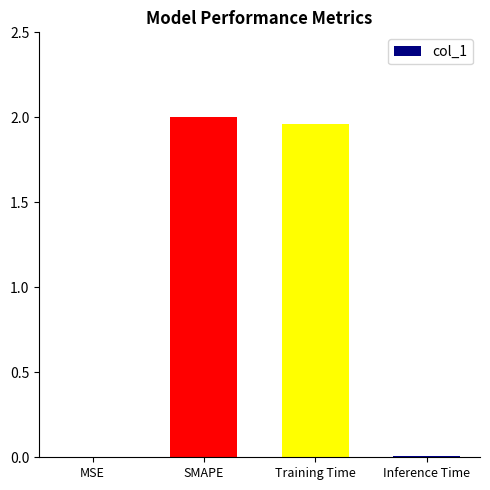

Approximately how many times larger is the value at Training Time compared to SMAPE?

1.0